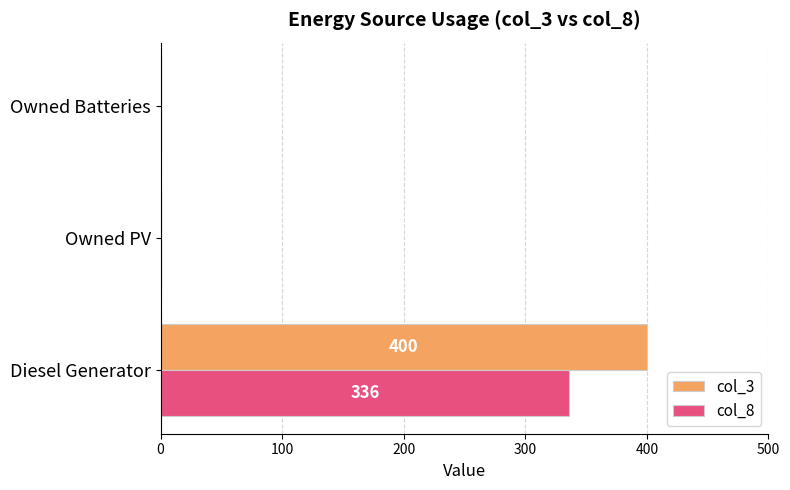

Is it true that col_3 equals 400 at Diesel Generator?

True